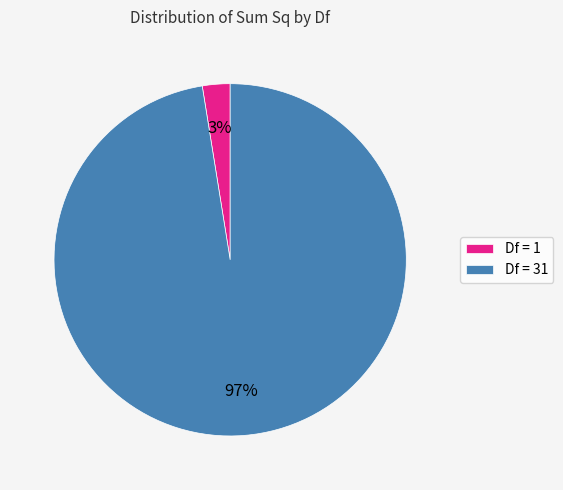

The Df = 1 slice represents 9% of the pie. True or false?

False